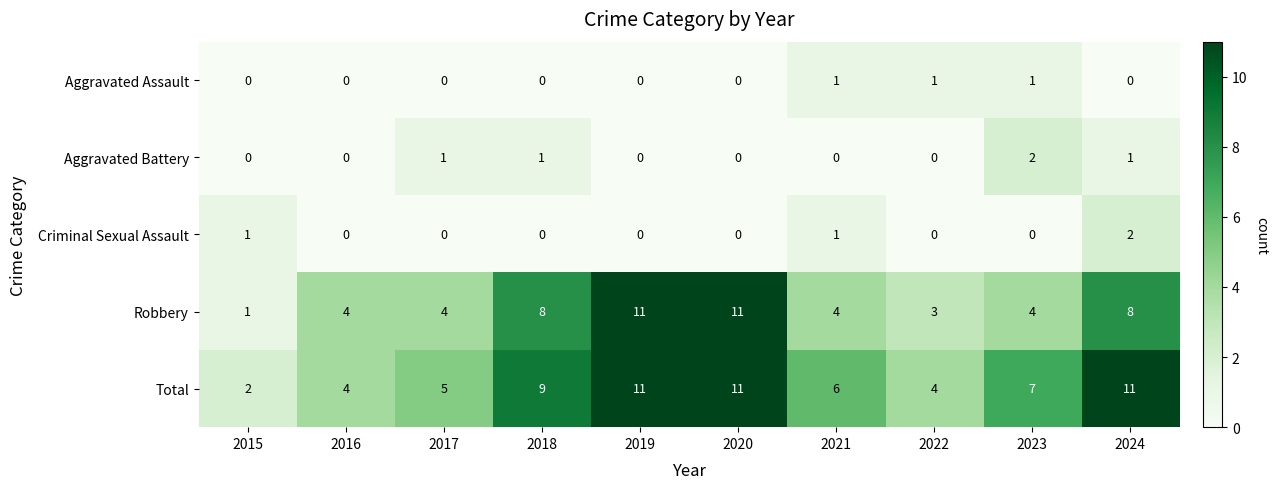

Where does the Total series first go above 7?

2018